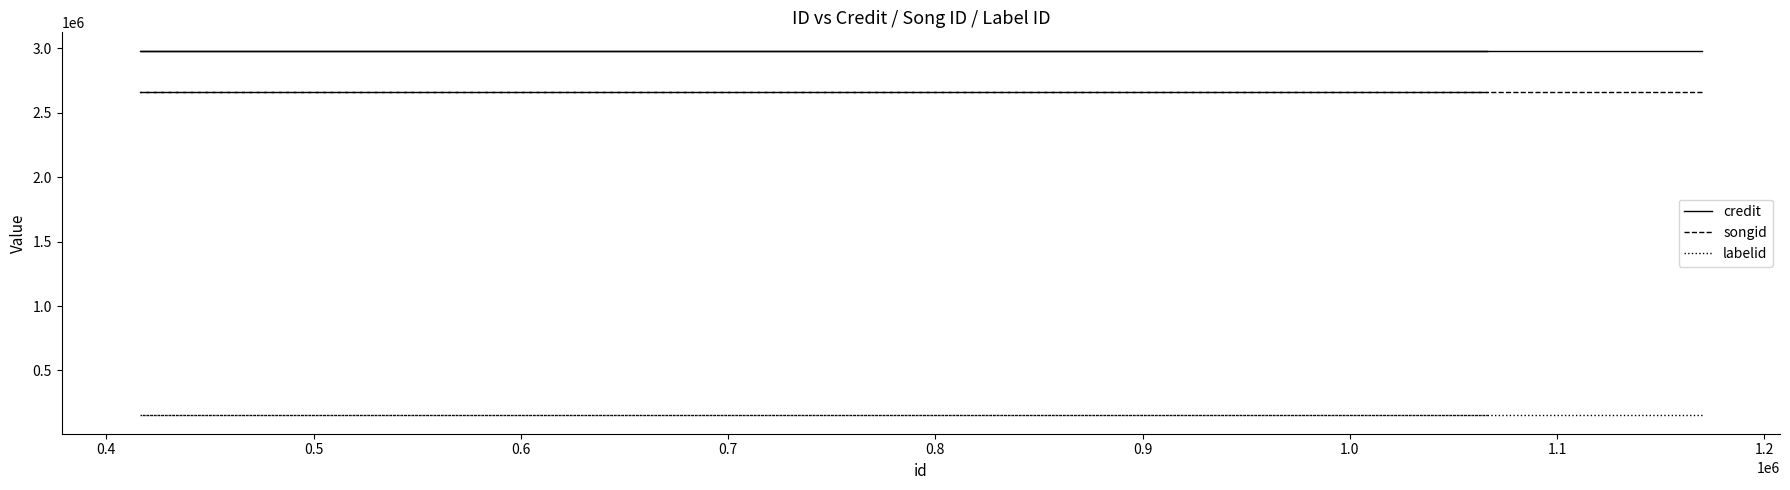

Is the value of labelid at 0.4 greater than the value of songid at 0.4?

No